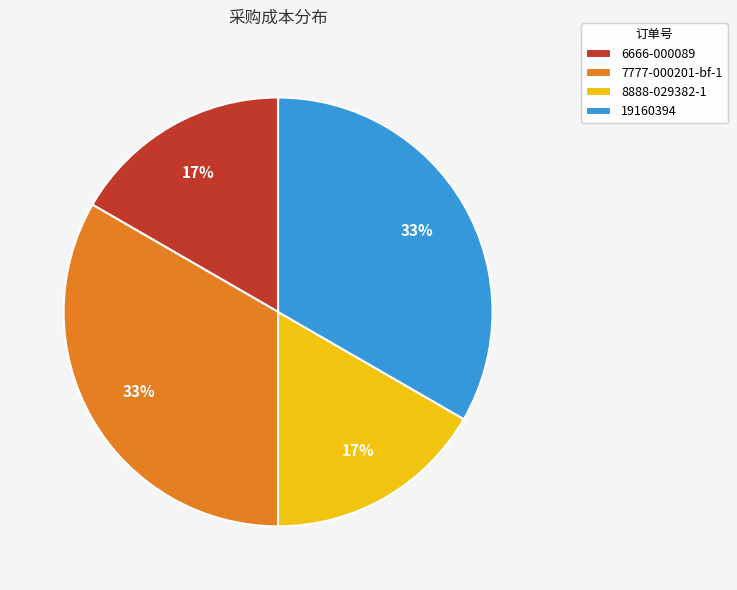

To the nearest percent, what is the average slice percentage?

25%